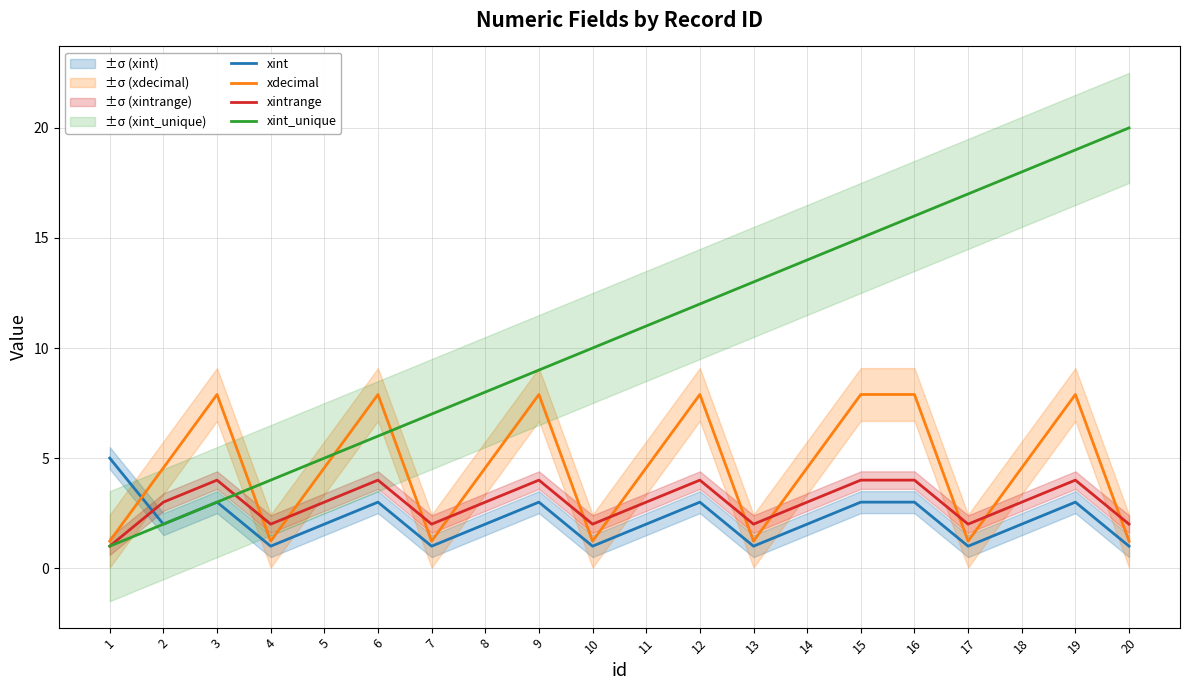

Which category has the lowest value across all series?

4